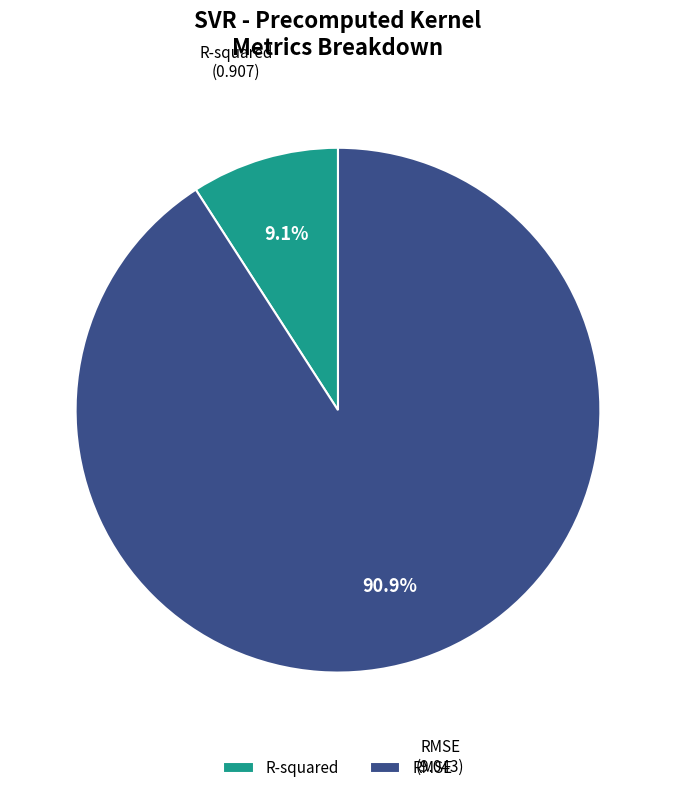

Which slice is the largest?

RMSE